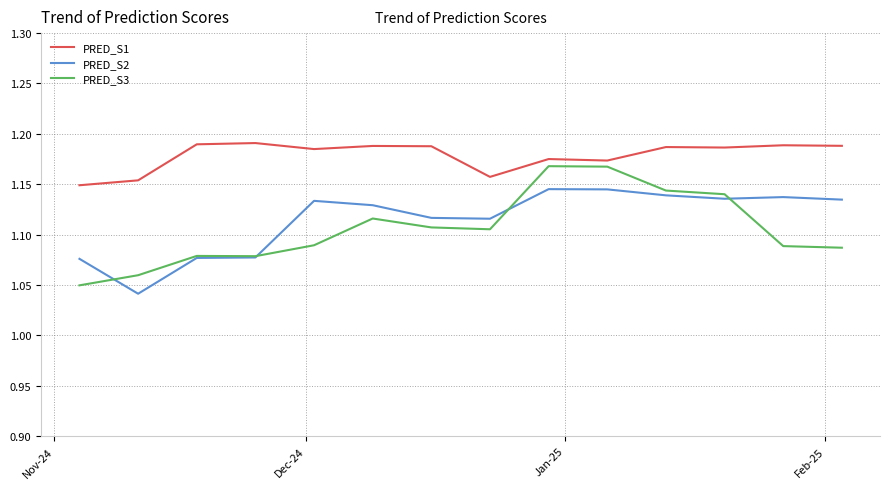

Rank the series by their maximum value, from highest to lowest.

PRED_S1, PRED_S3, PRED_S2